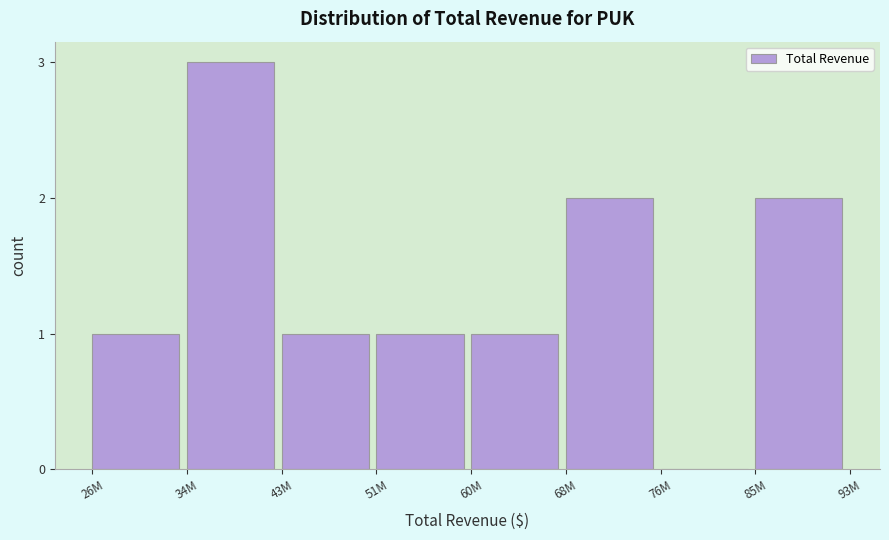

Reading left to right, what are all the values shown in this chart?

26M=1	34M=3	43M=1	51M=1	60M=1	68M=2	76M=0	85M=2